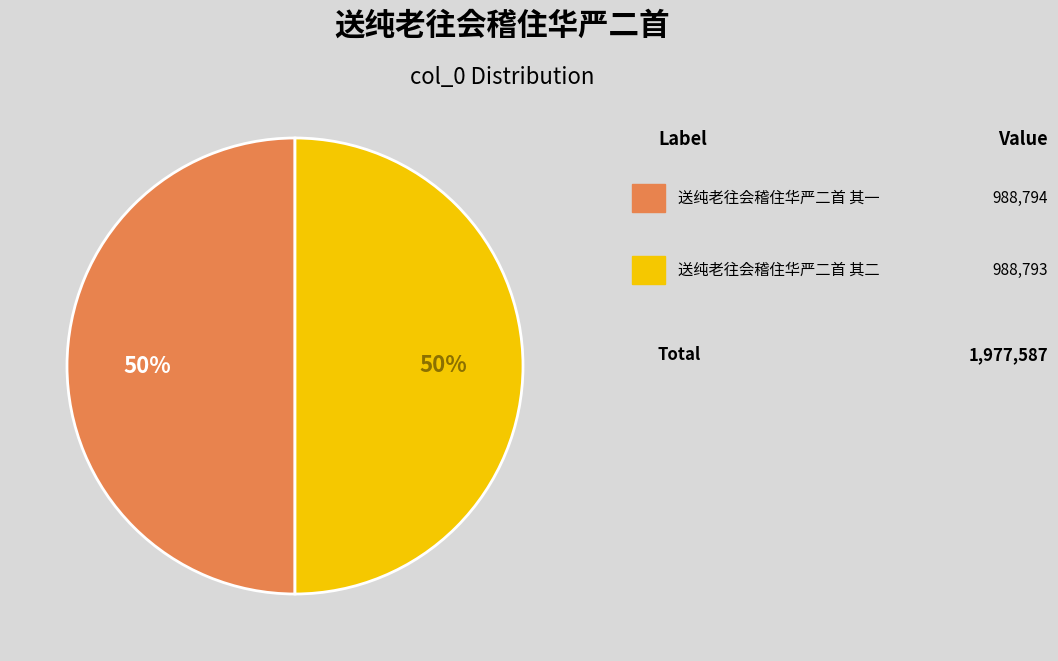

To the nearest percent, what is the average slice percentage?

50%